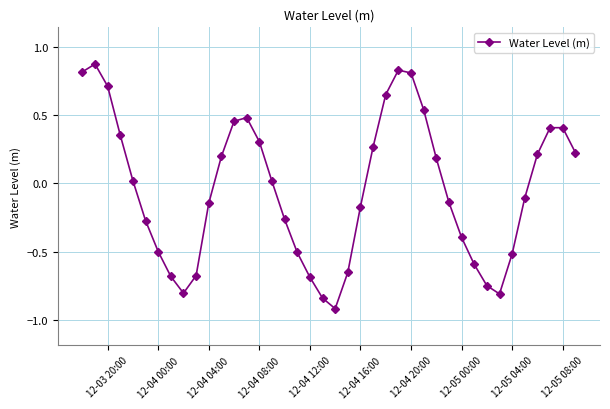

How many points are higher than both their immediate neighbors (excluding endpoints)?

4